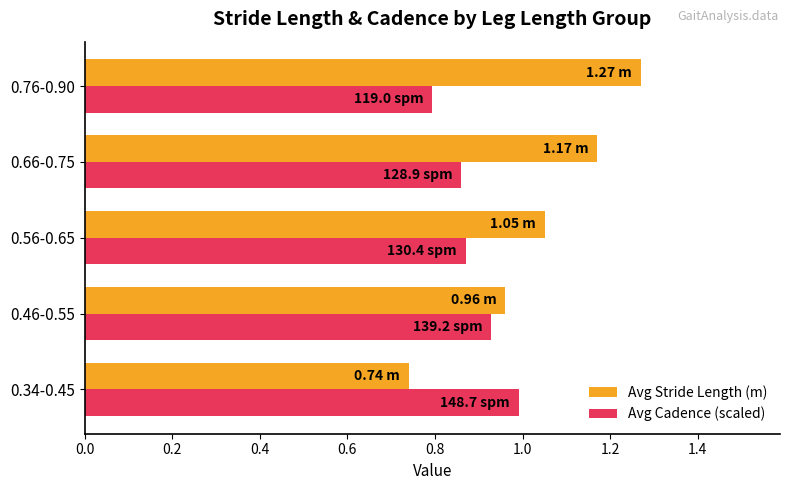

What are all the series names shown in the legend?

Avg Stride Length (m), Avg Cadence (scaled)